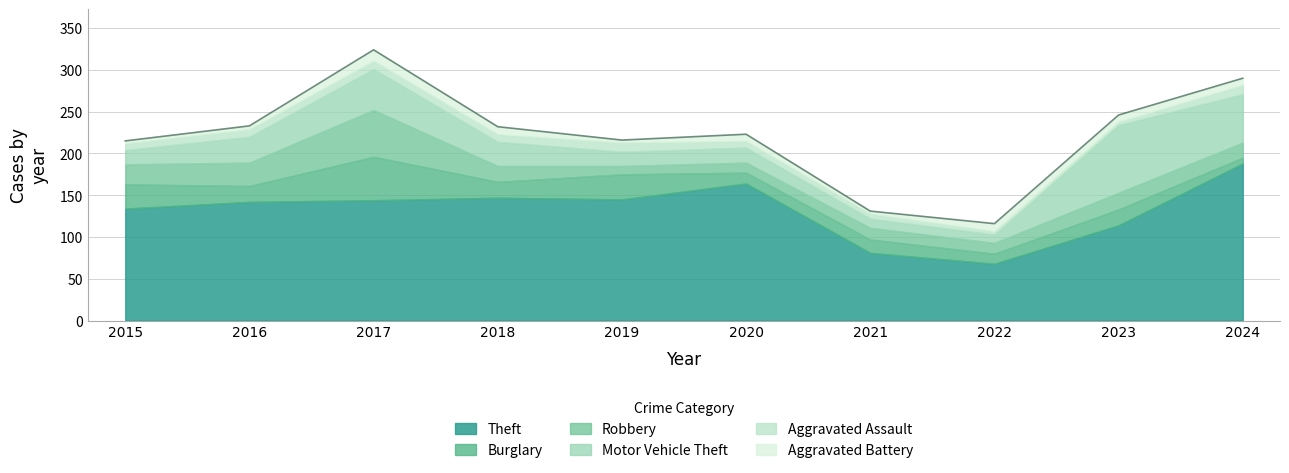

What is the value of the Theft point at the 5th from the left?

145